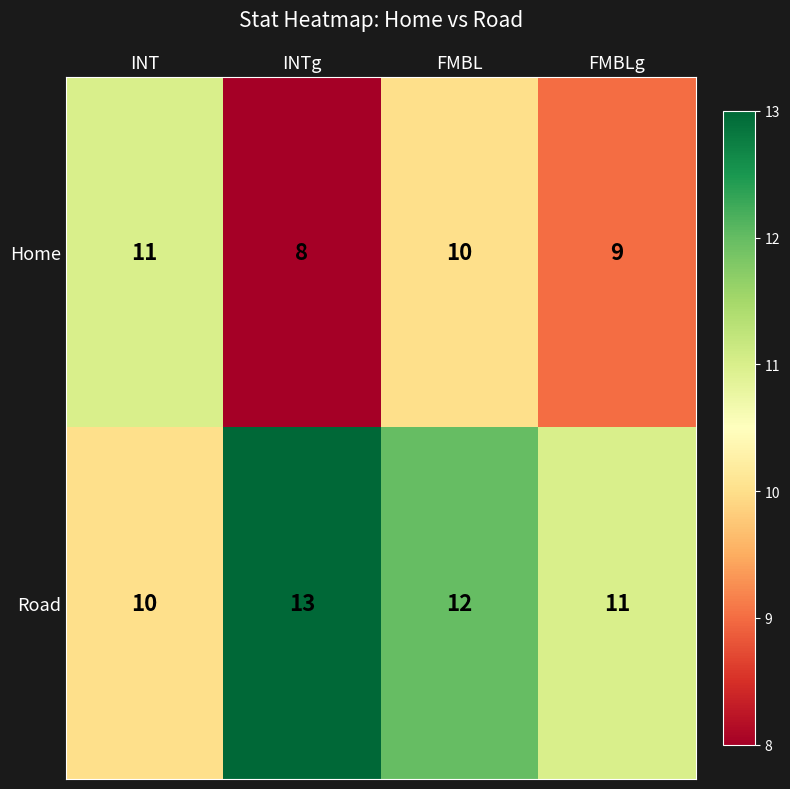

How many Road values are between 11 and 13?

3